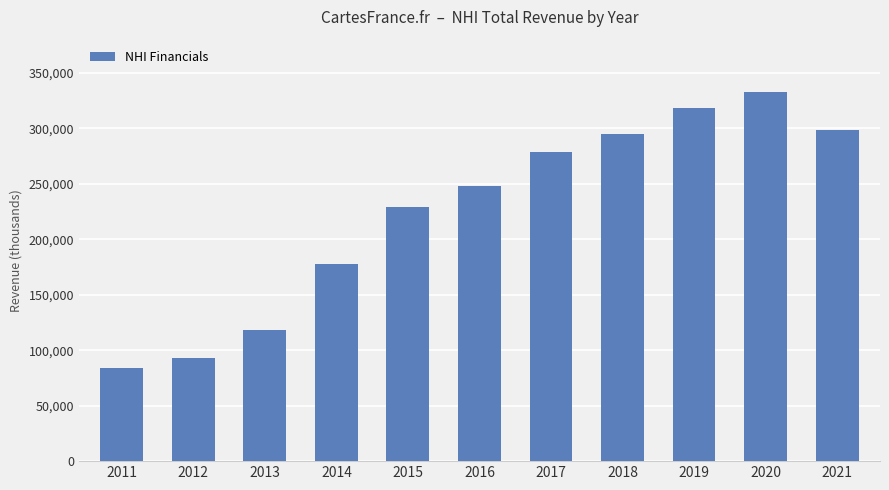

What is the smallest value displayed?

83700